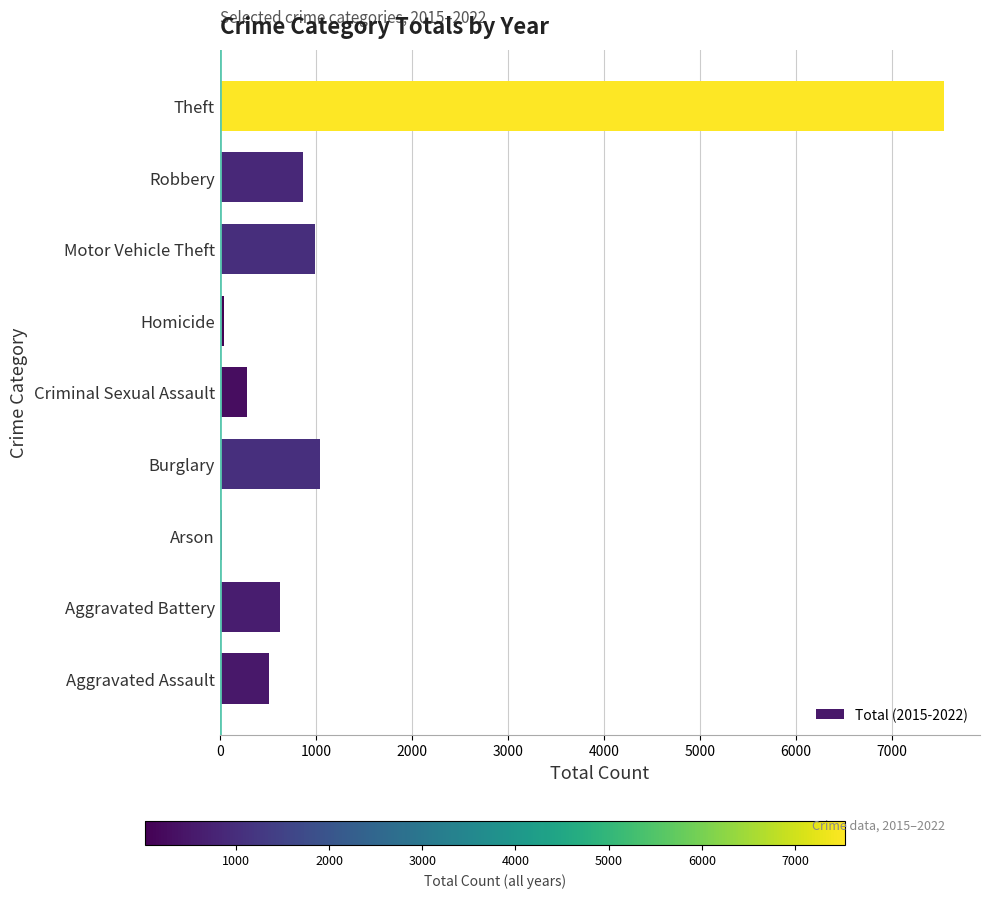

What is the greatest value displayed?

7536